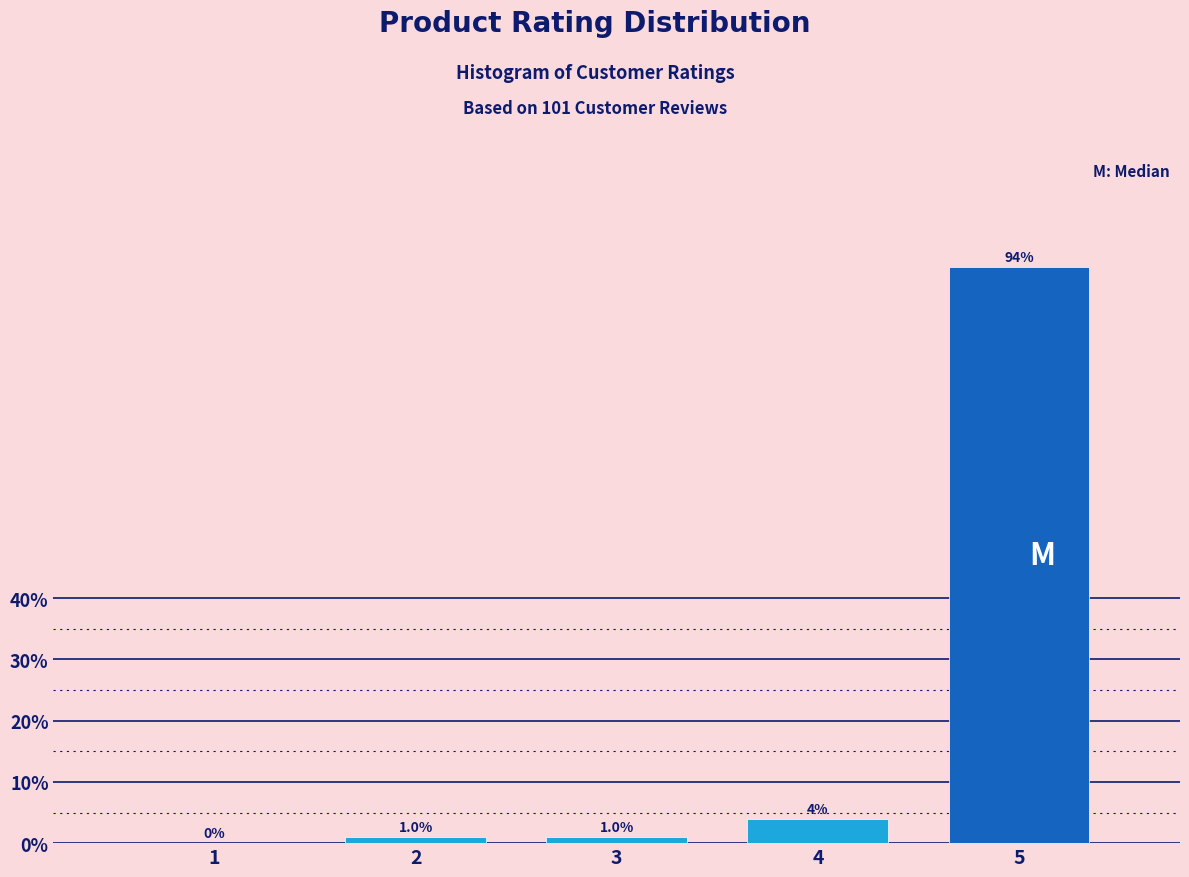

Reading left to right, what are all the values shown in this chart?

1=0.0	2=1.0	3=1.0	4=4.0	5=94.1